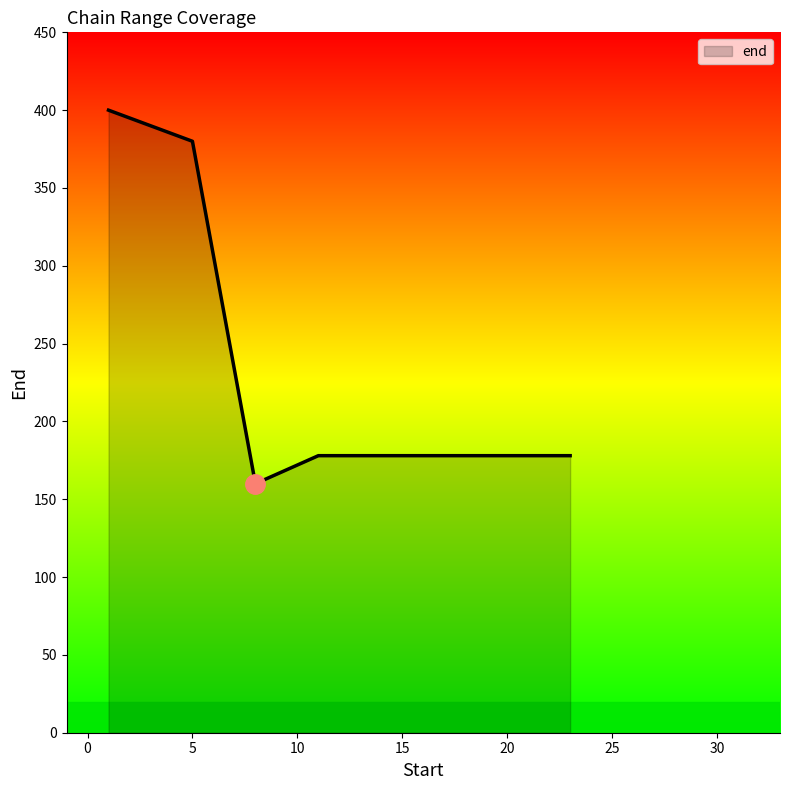

What is the minimum value shown in the chart?

160